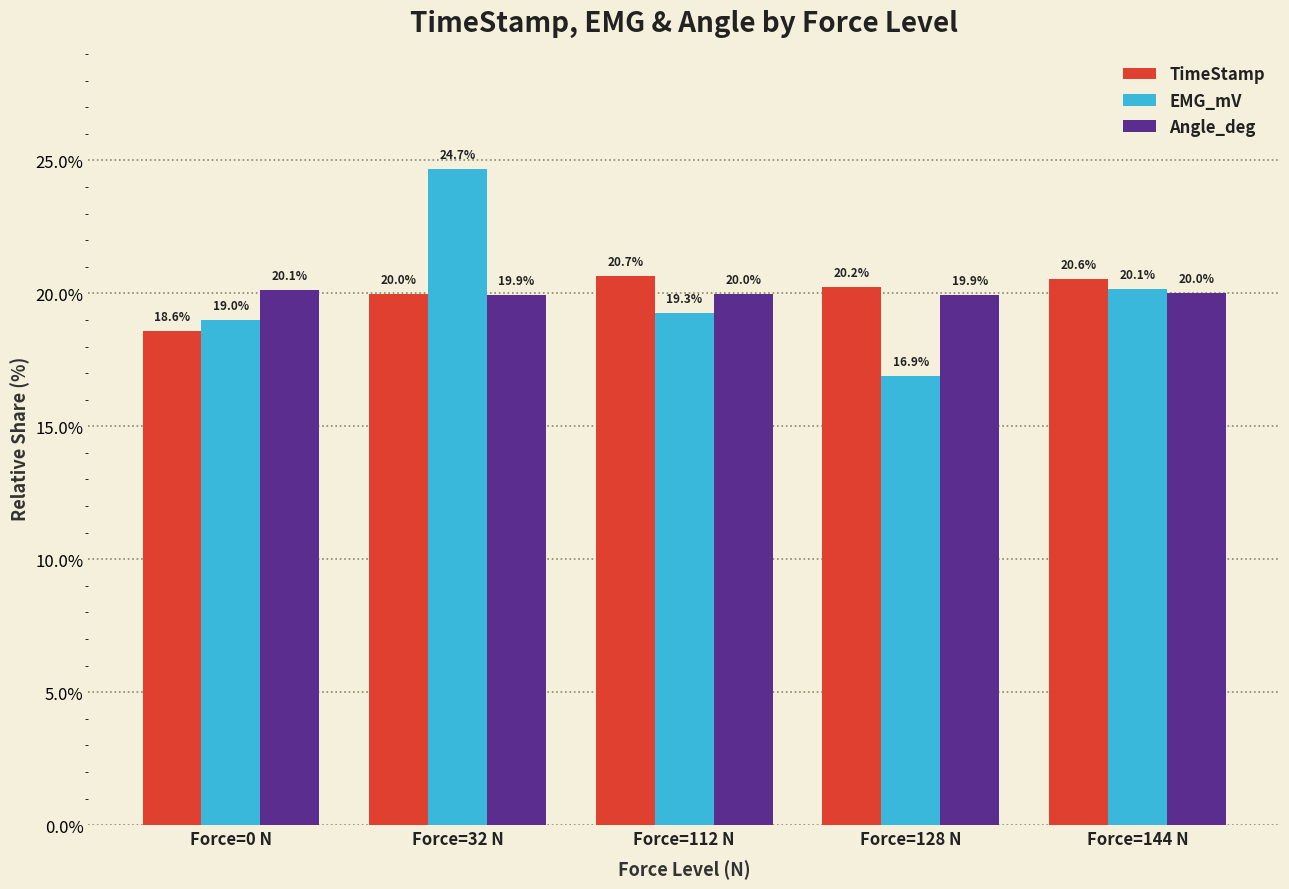

Which series has the widest spread of values?

EMG_mV